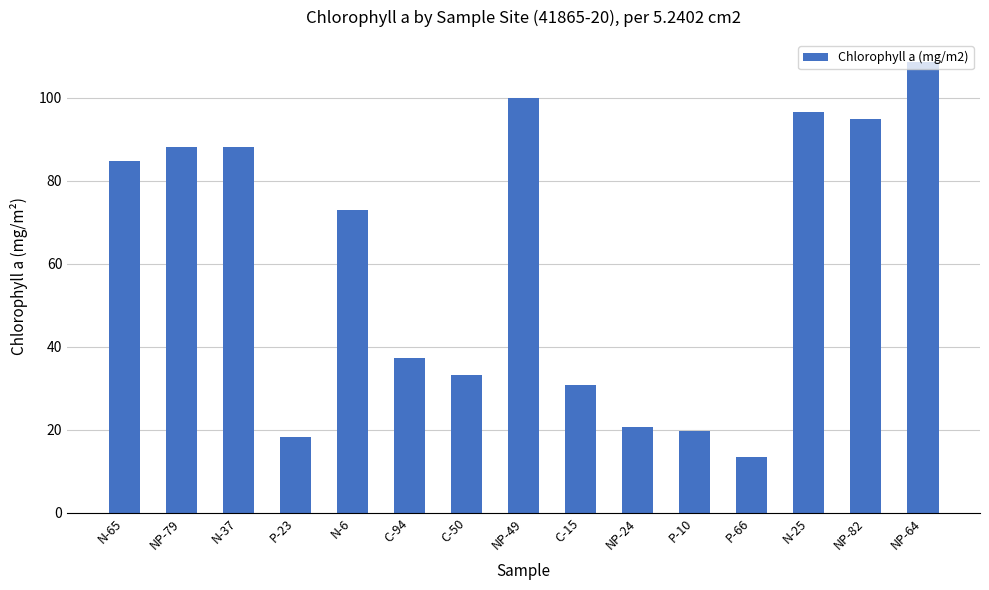

What is the difference between the values at NP-24 and P-66?

7.1